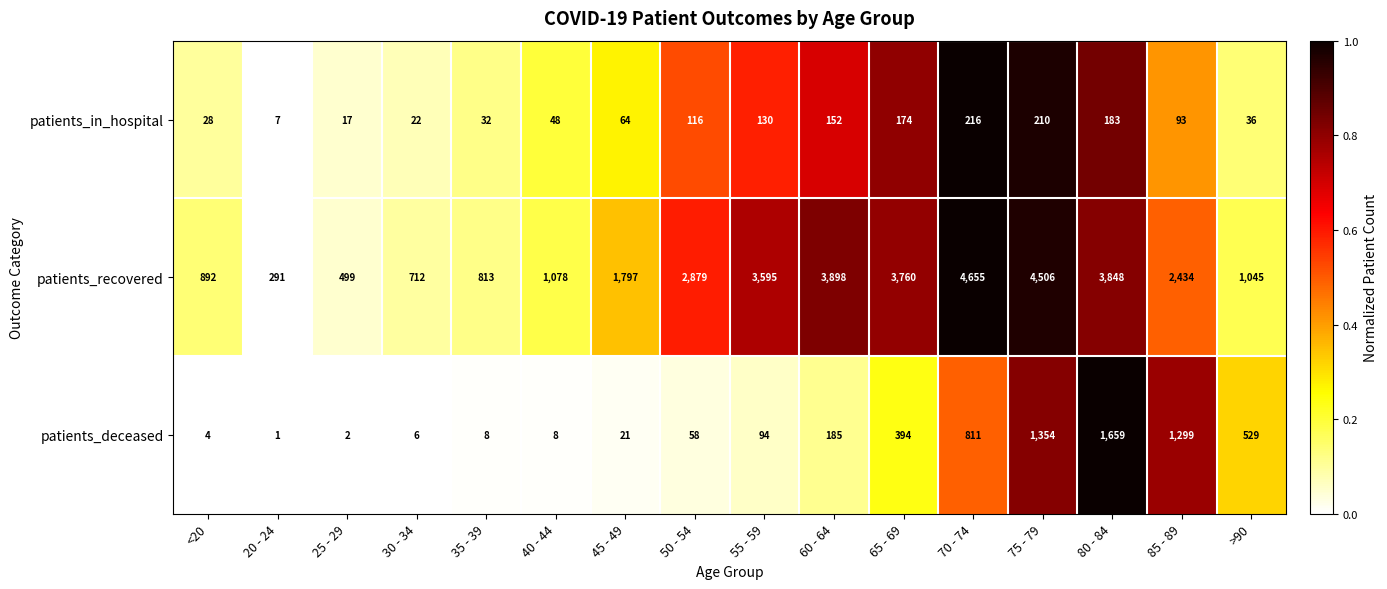

What is the total value across all series at 65 - 69?

4328